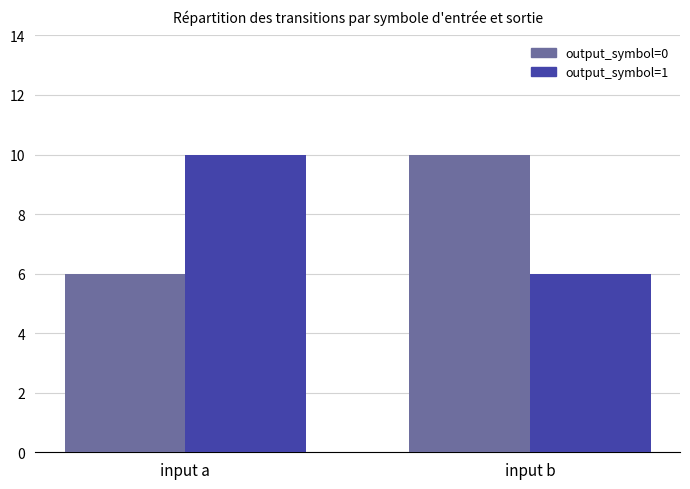

What is the total value across all series at input b?

16